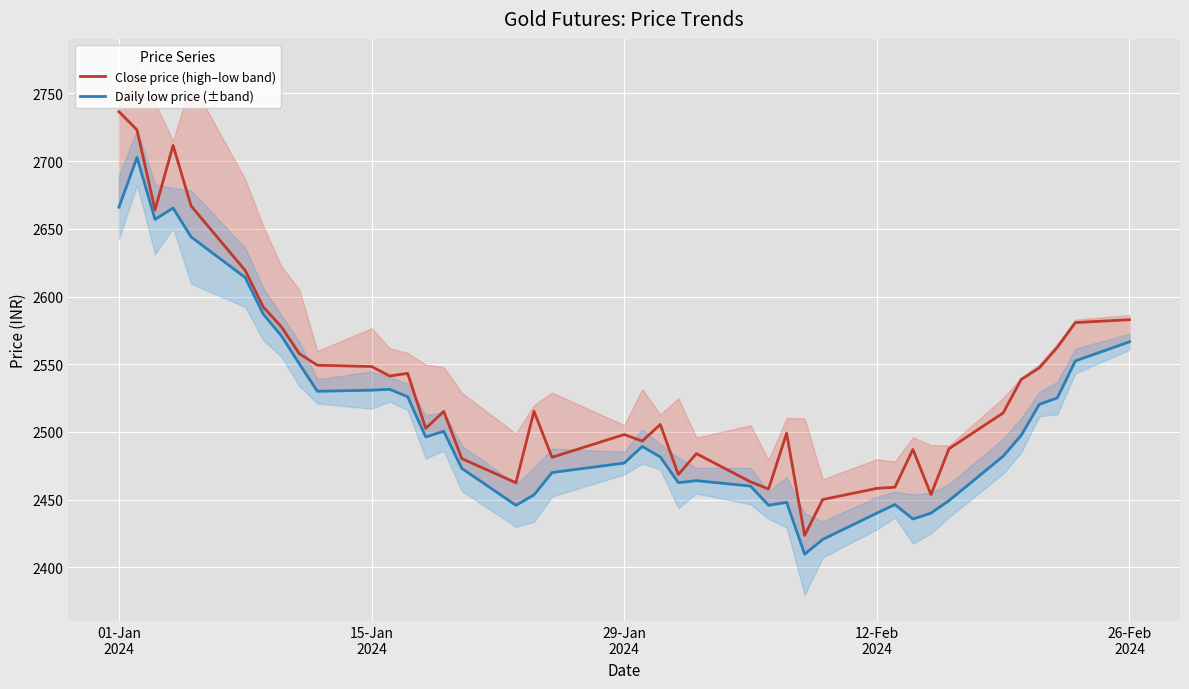

What is the maximum value for Close price (high–low band)?

2736.6